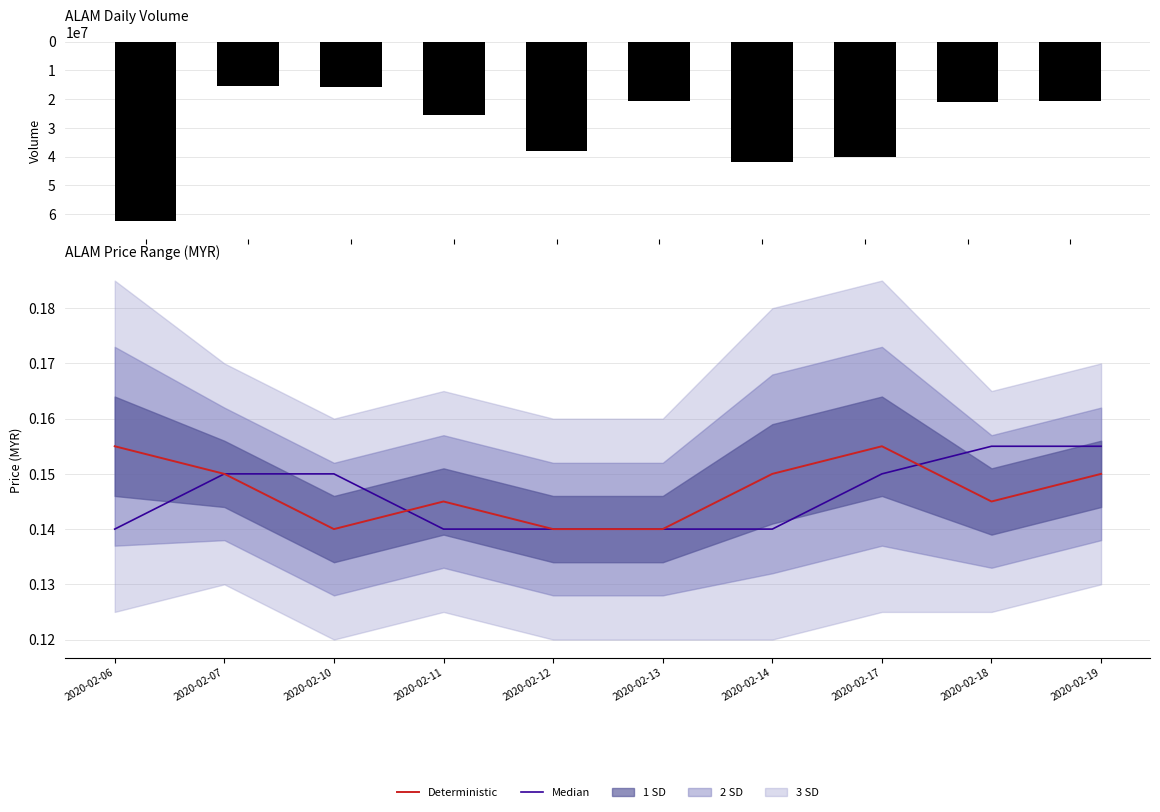

True or false: Deterministic has a value of 0.3 at 2020-02-11.

False